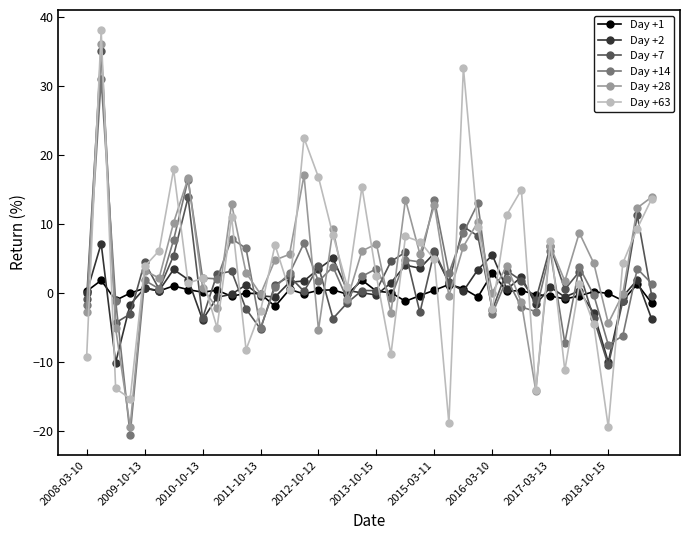

True or false: Day +1 and Day +7 cross at least once.

True